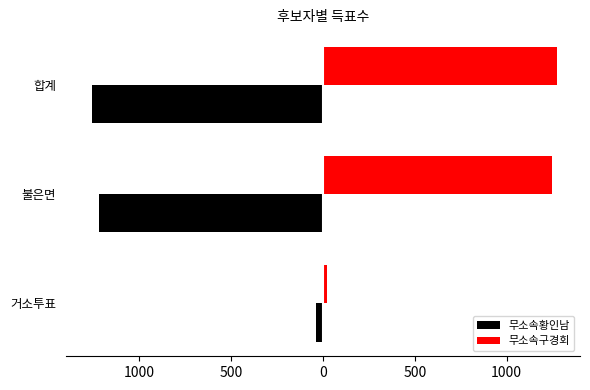

What are all the series names shown in the legend?

무소속황인남, 무소속구경회